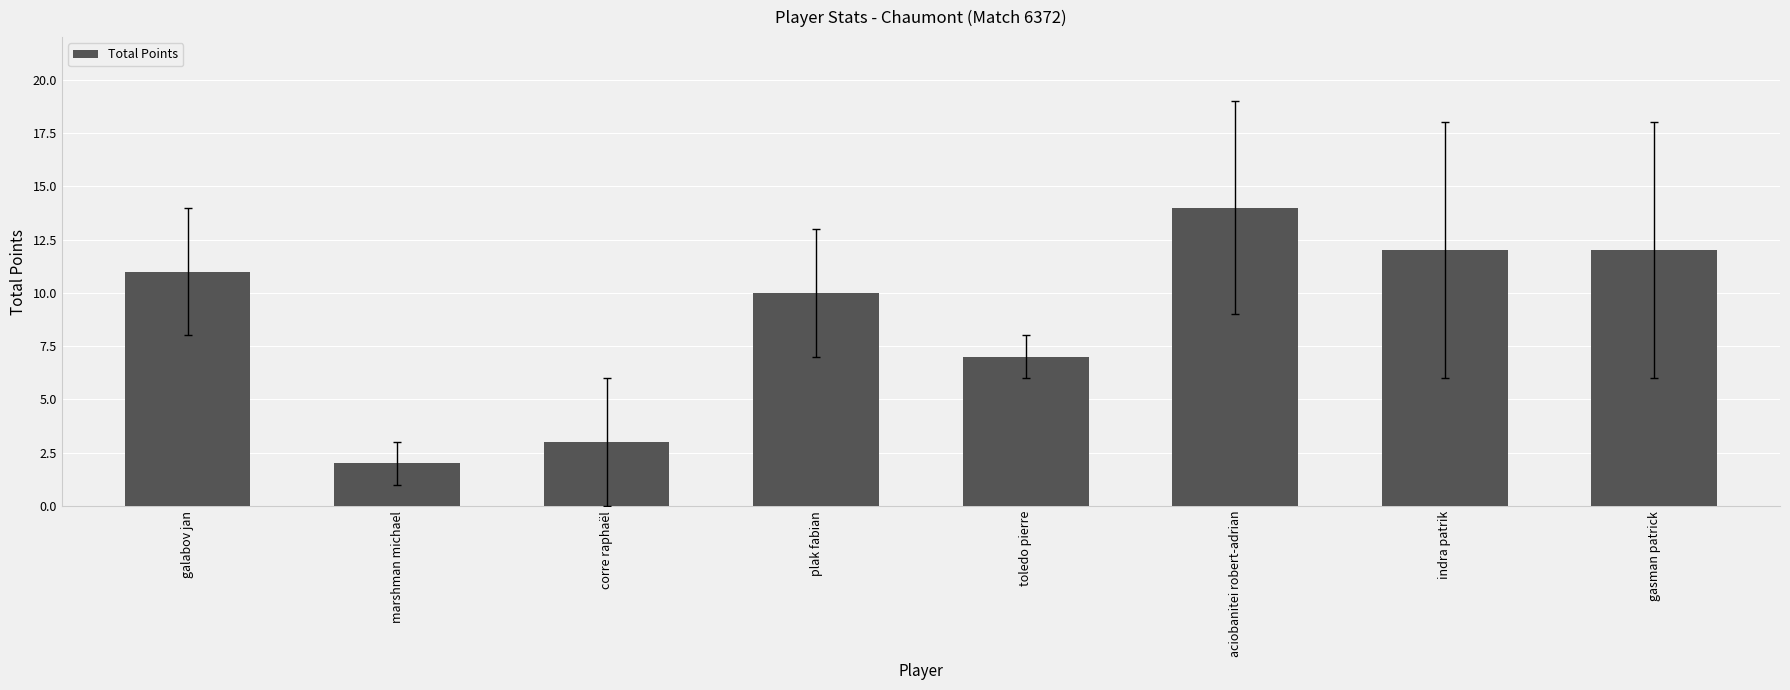

The value at aciobanitei robert-adrian is 25. True or false?

False